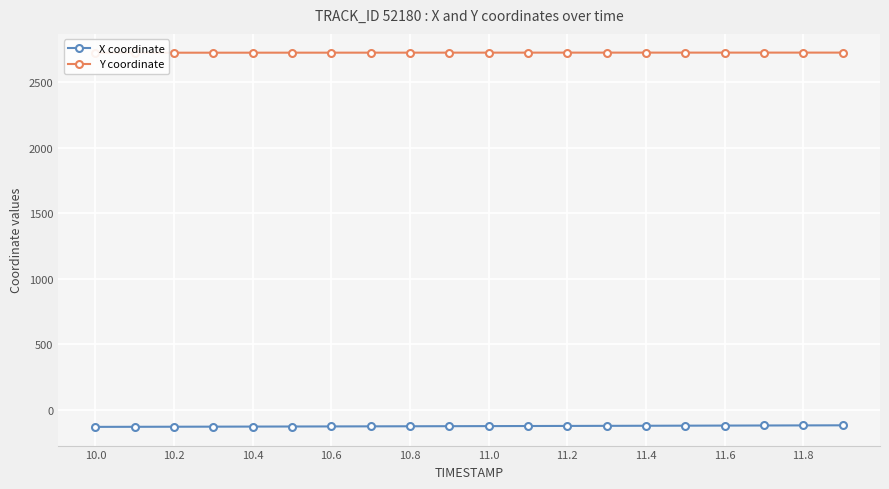

How many data points in Y coordinate are less than 2727?

4